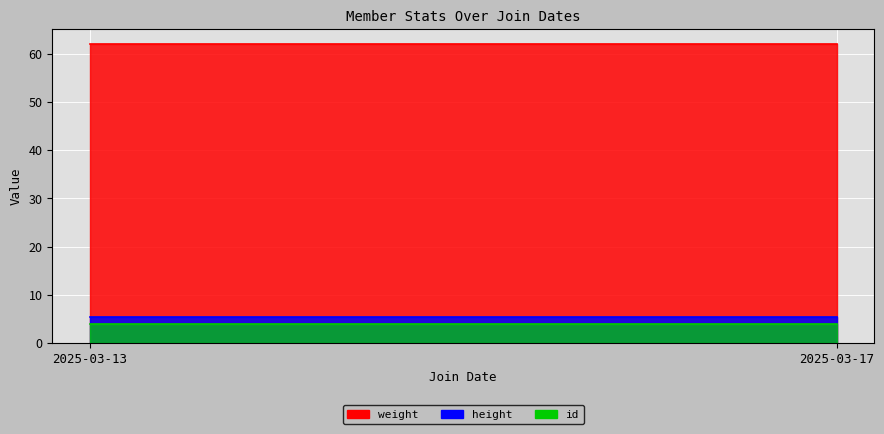

What are all the series names shown in the legend?

weight, height, id